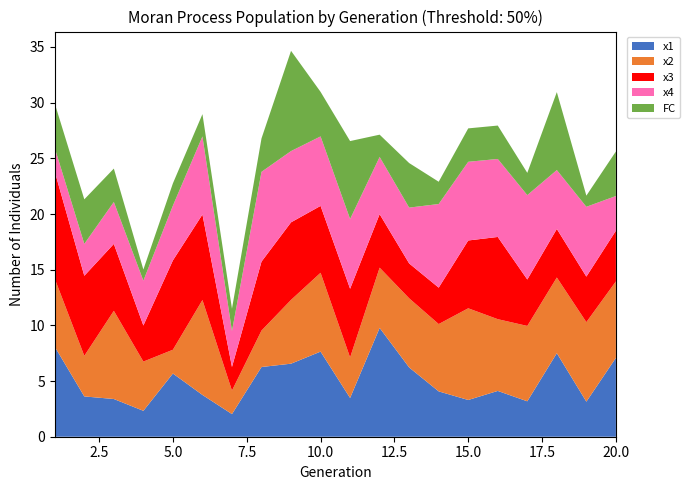

Reading right to left, transcribe all the data shown in this chart.

x1: 20=7.1	19=3.1	18=7.5	17=3.2	16=4.1	15=3.3	14=4.1	13=6.2	12=9.8	11=3.5	10=7.6	9=6.6	8=6.3	7=2.0	6=3.8	5=5.7	4=2.3	3=3.4	2=3.6	1=8.1
x2: 20=6.9	19=7.1	18=6.8	17=6.8	16=6.4	15=8.2	14=6.0	13=6.2	12=5.4	11=3.6	10=7.1	9=5.7	8=3.3	7=2.1	6=8.5	5=2.1	4=4.4	3=7.9	2=3.6	1=6.1
x3: 20=4.6	19=4.1	18=4.4	17=4.2	16=7.4	15=6.1	14=3.3	13=3.1	12=4.8	11=6.2	10=6.0	9=7.0	8=6.2	7=2.1	6=7.7	5=8.0	4=3.2	3=6.0	2=7.2	1=9.6
x4: 20=3.1	19=6.3	18=5.3	17=7.6	16=7.0	15=7.1	14=7.5	13=5.0	12=5.1	11=6.3	10=6.2	9=6.4	8=8.1	7=3.2	6=7.0	5=4.9	4=4.0	3=3.8	2=2.9	1=2.1
FC: 20=4.0	19=1.0	18=7.0	17=2.0	16=3.0	15=3.0	14=2.0	13=4.0	12=2.0	11=7.0	10=4.0	9=9.0	8=3.0	7=2.0	6=2.0	5=2.0	4=1.0	3=3.0	2=4.0	1=4.0